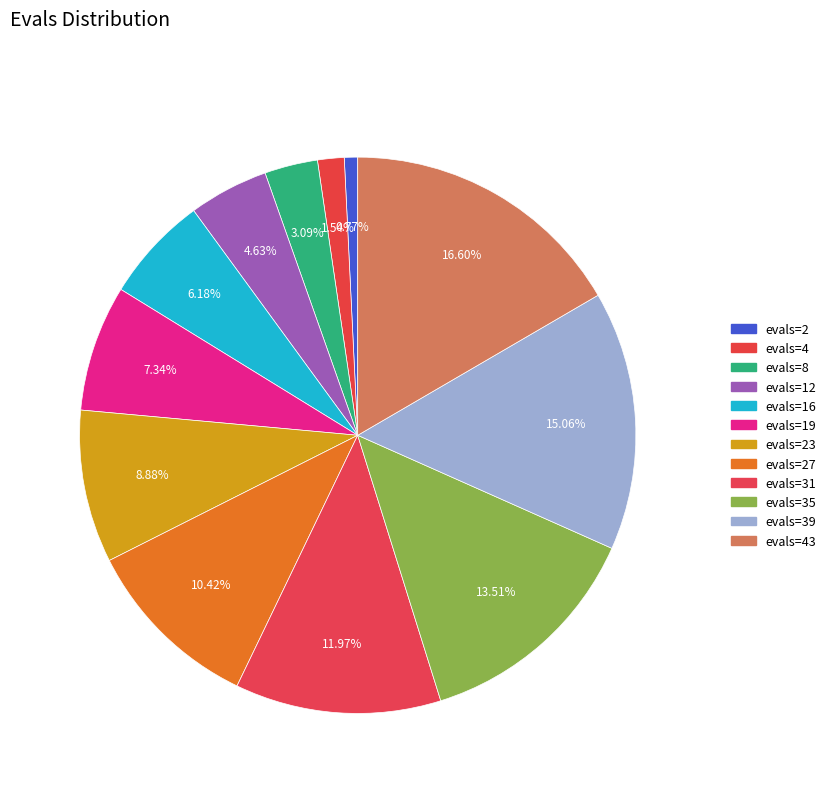

How many segments does this pie chart have?

12